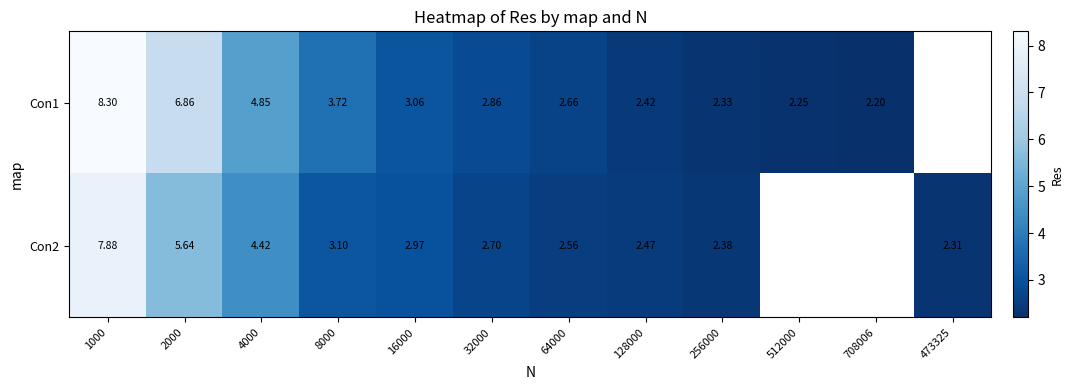

Is the value of Con2 at 4000 greater than the value of Con1 at 256000?

Yes